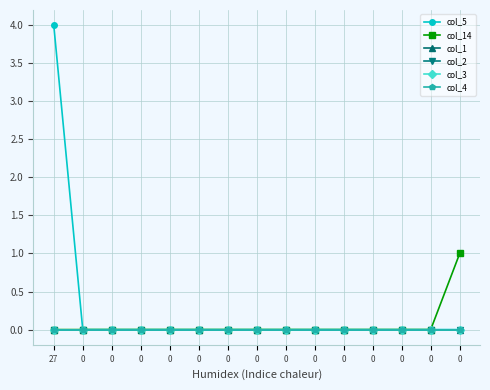

At 0, list the series in order from largest to smallest.

col_5, col_14, col_1, col_2, col_3, col_4